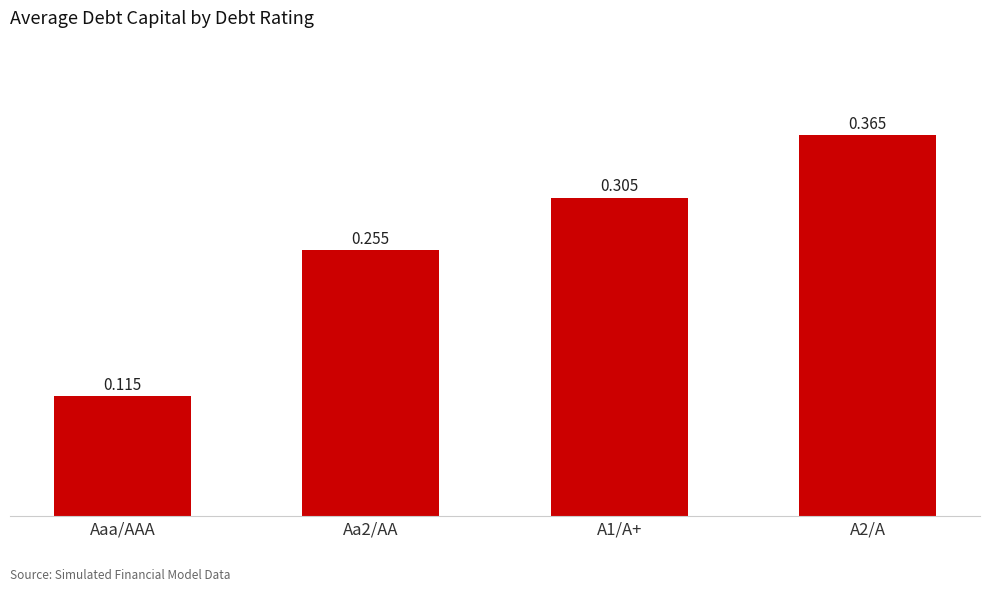

Are the bars grouped side by side (vs. stacked)?

No